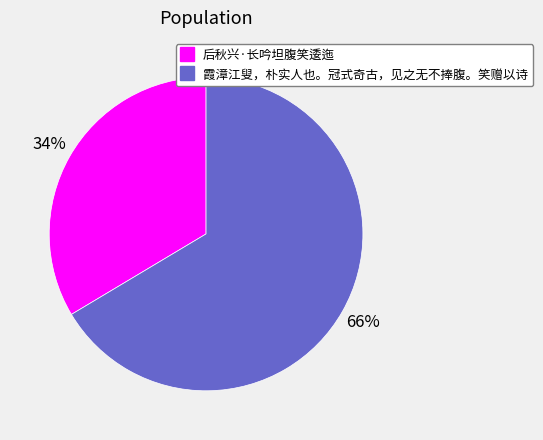

Do 后秋兴·长吟坦腹笑逶迤 and 霞漳江叟，朴实人也。冠式奇古，见之无不捧腹。笑赠以诗 together represent more than half of the pie?

Yes